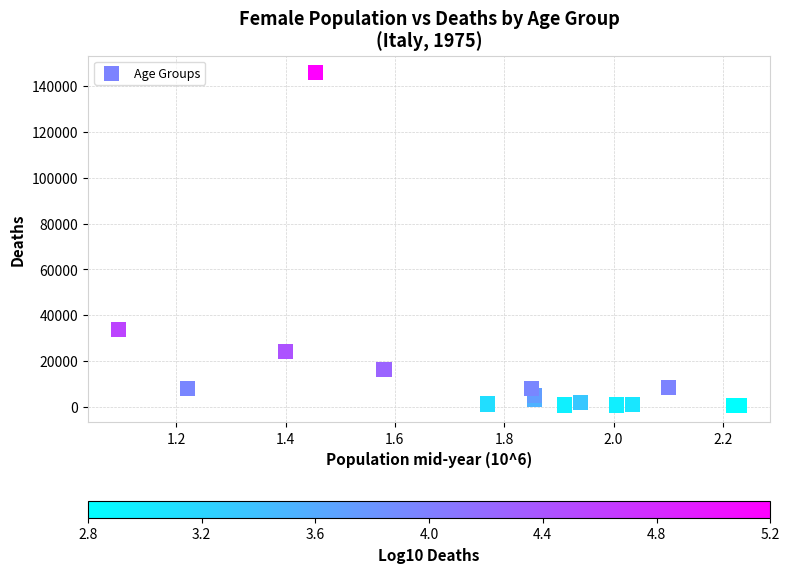

What Y value in the scatter plot is closest to 73299?

33736